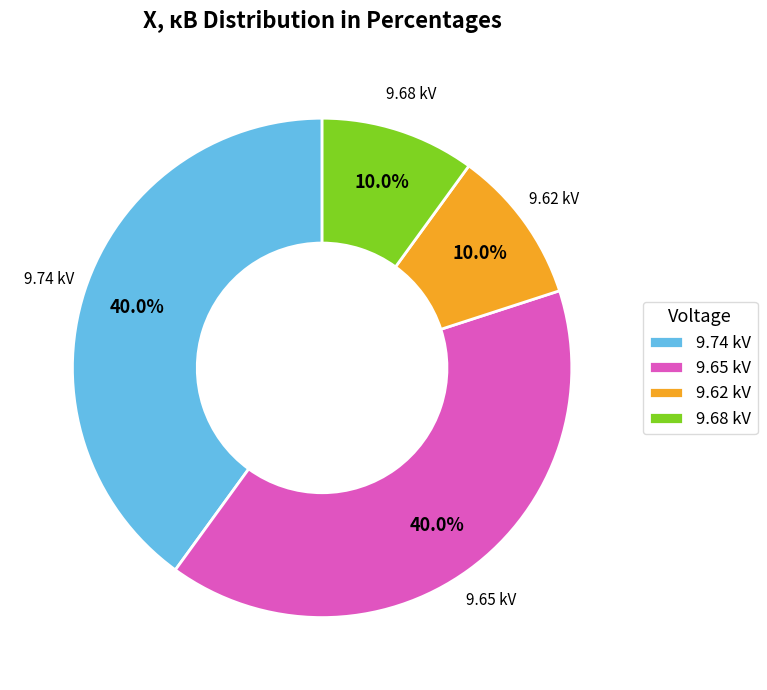

Is there any slice that represents more than half of the pie?

No